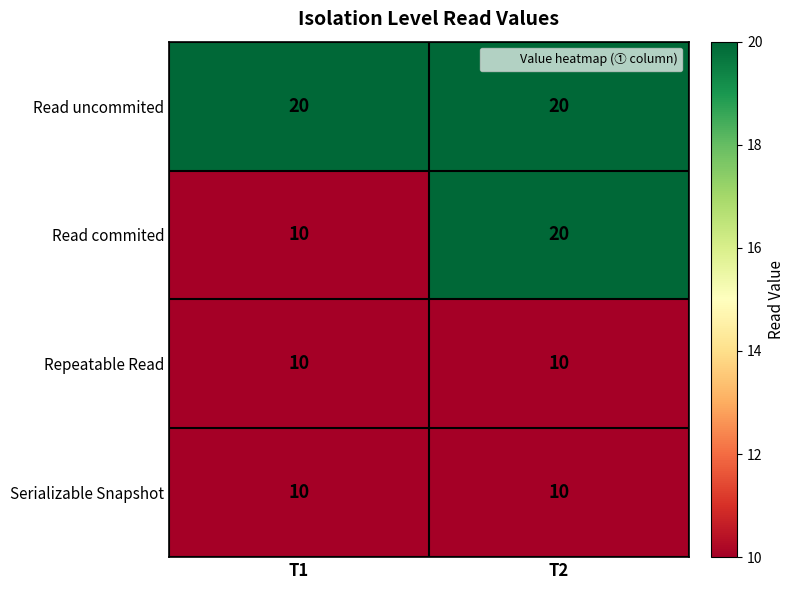

Count the number of categories in the chart.

2